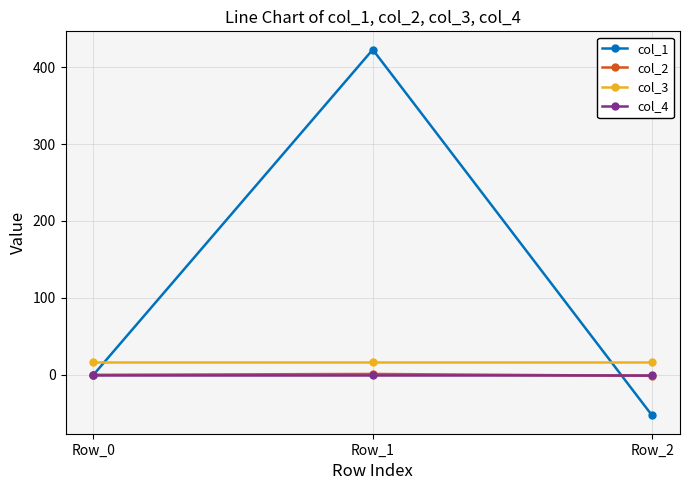

At which category is the sum across all series the highest?

Row_1